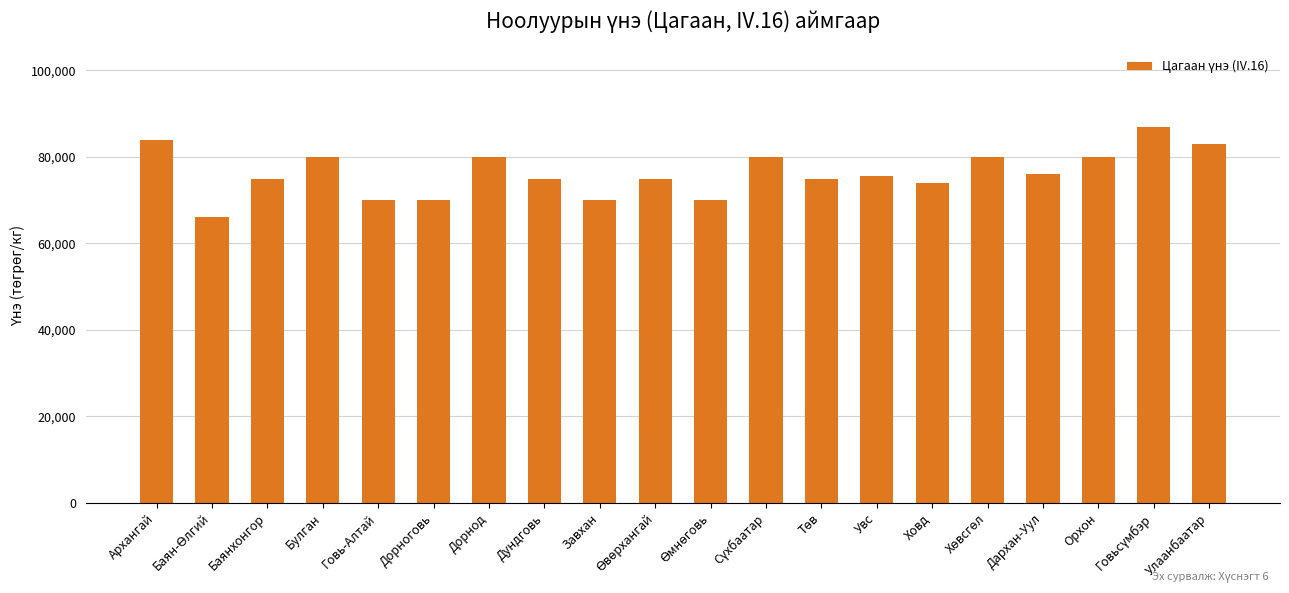

What is the sum of all values?

1525500